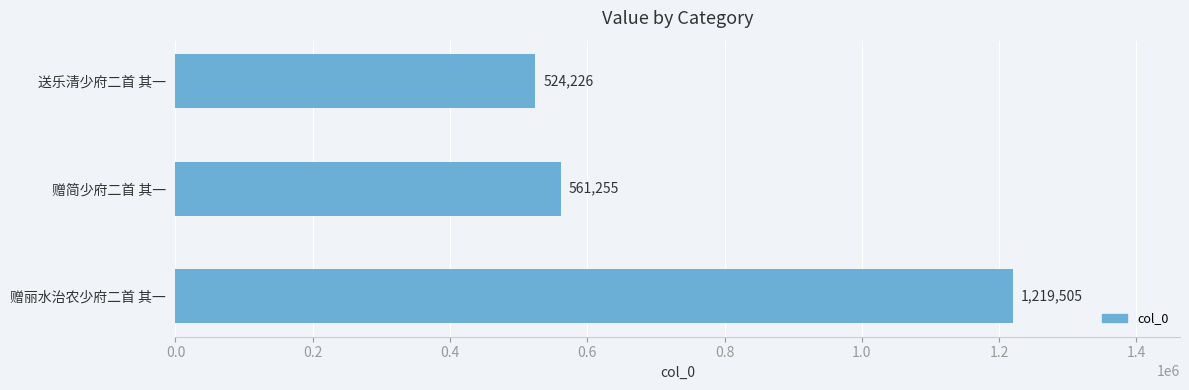

Where is the data nearest to the value 871865?

赠简少府二首 其一